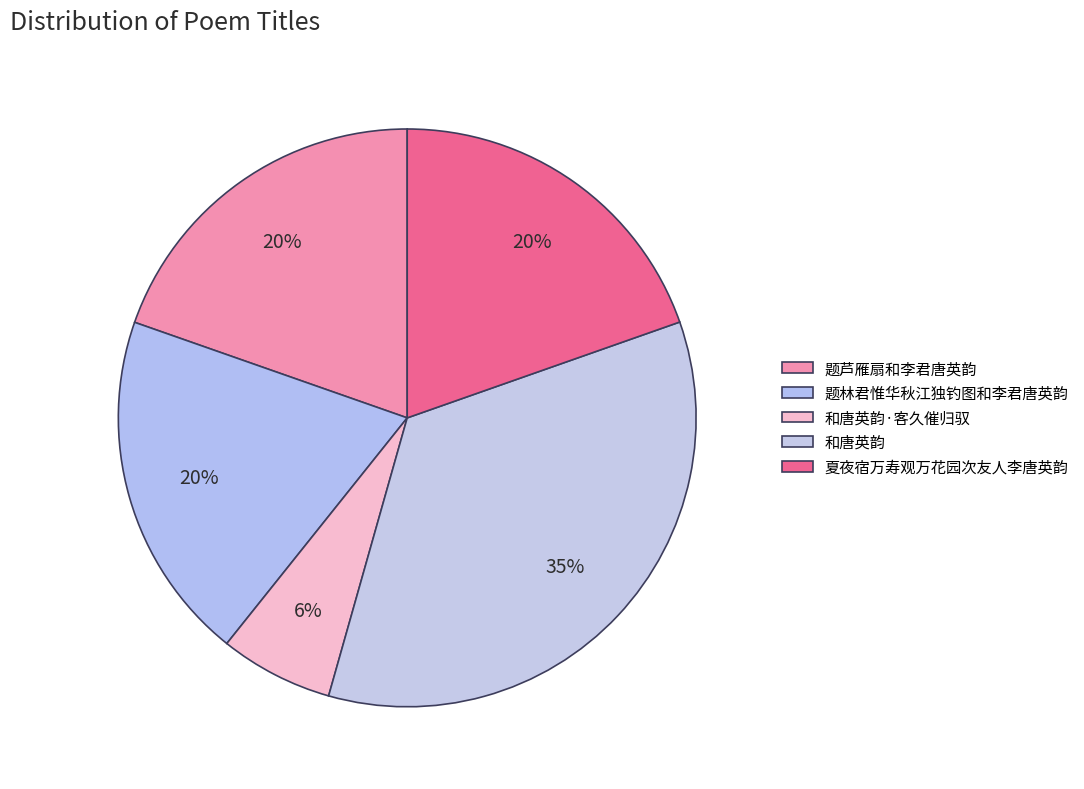

Which slice is the smallest?

和唐英韵·客久催归驭